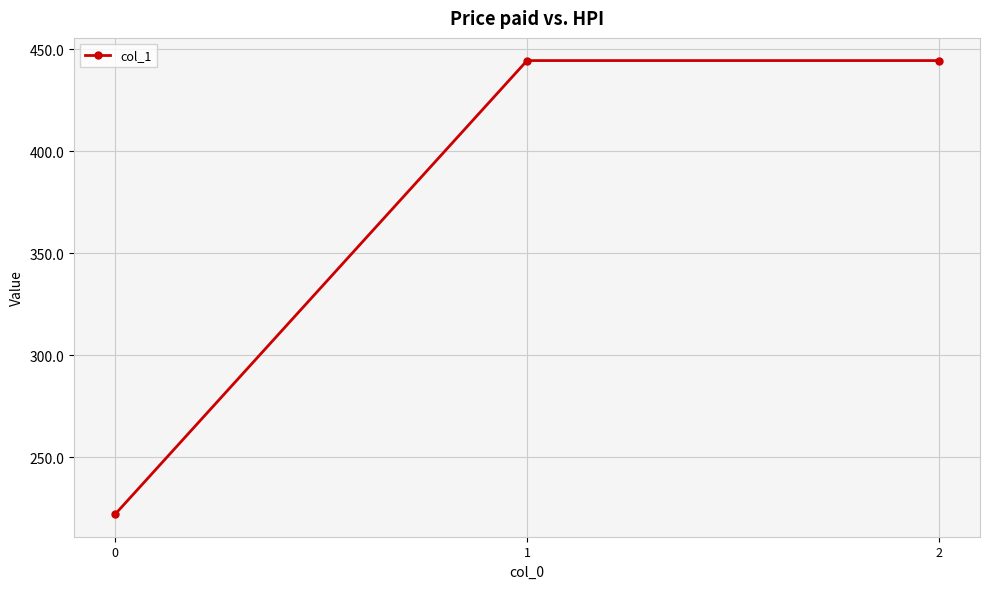

What is the sum of all values?

1111.1